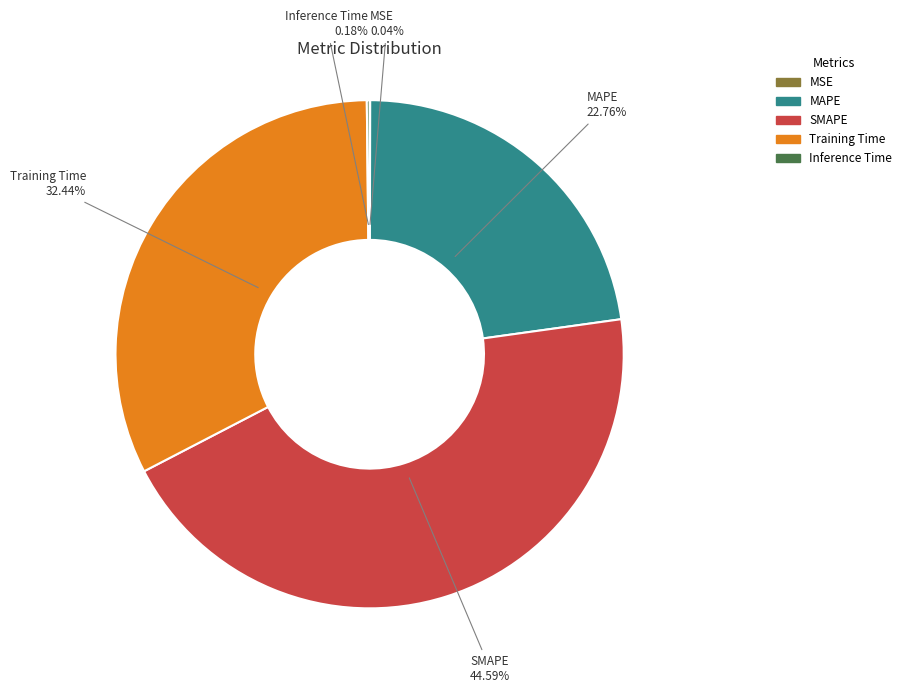

Is the sum of Training Time and SMAPE greater than half?

Yes